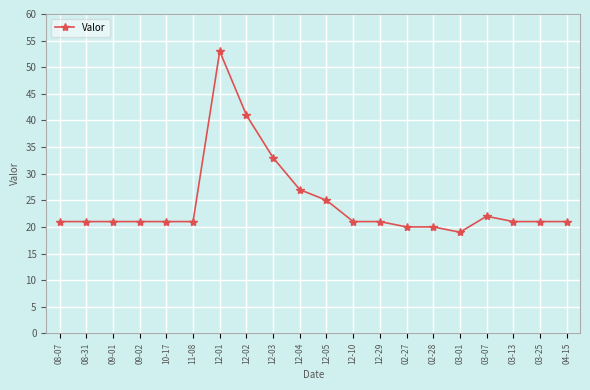

What is the difference between the maximum and minimum values?

34